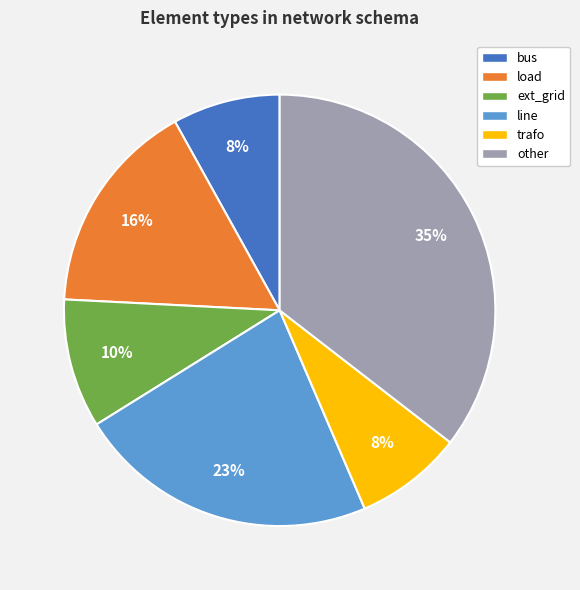

Does any single category account for the majority?

No